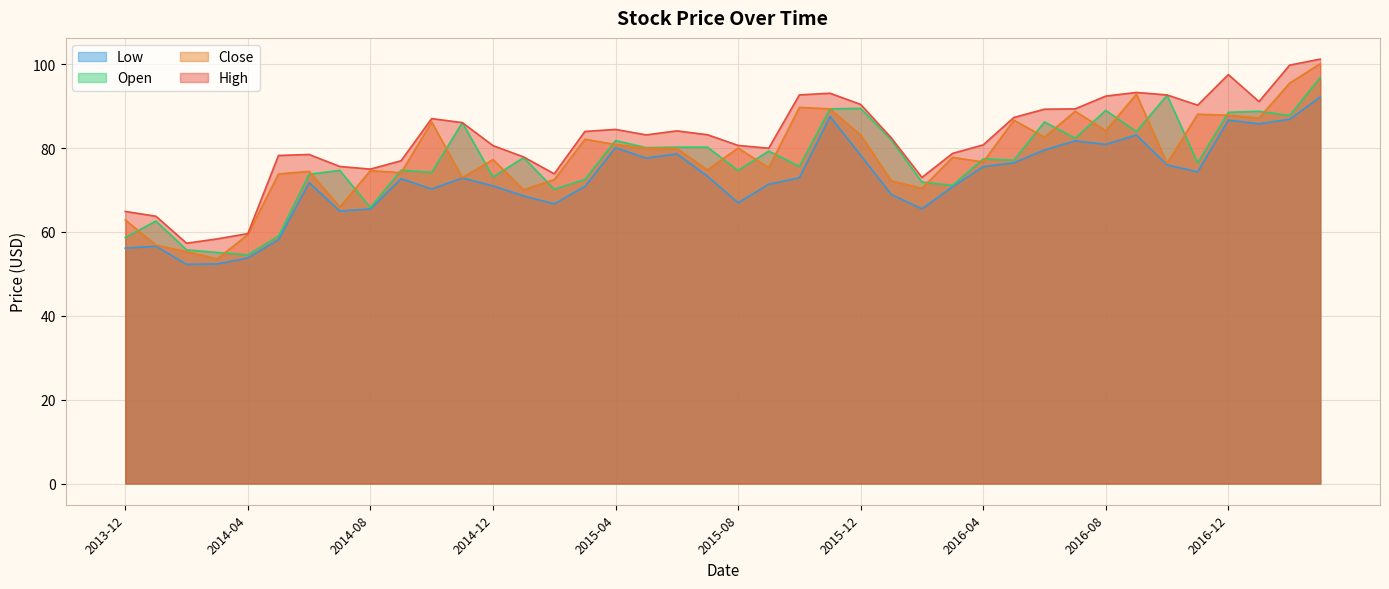

What is the label of the 17th point from the right?

2015-11